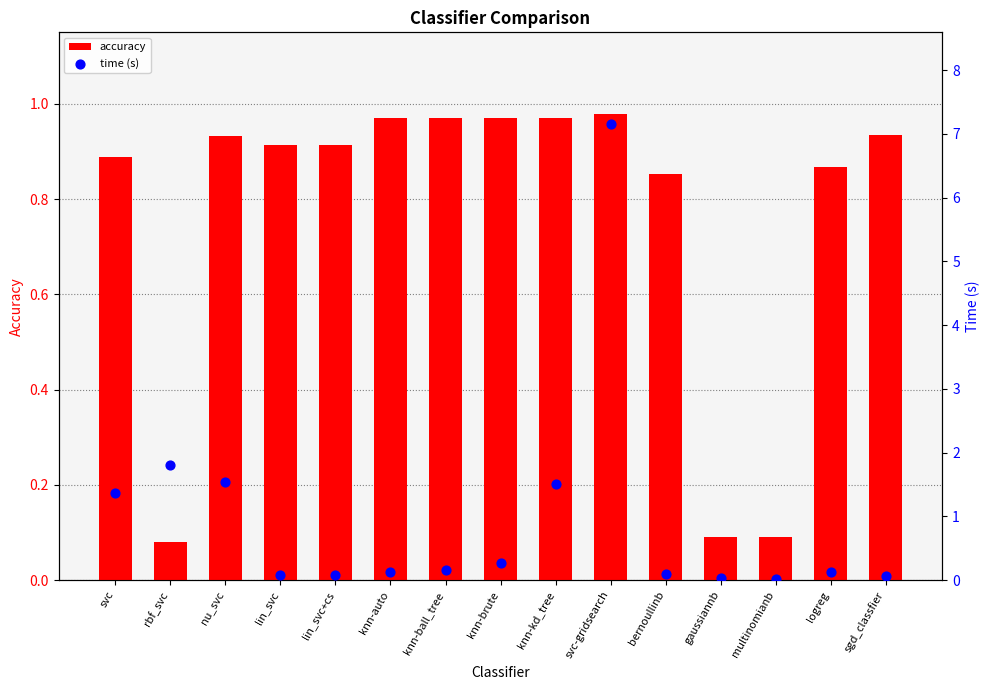

Is the value of time (s) at lin_svc+cs greater than the value of accuracy at logreg?

No